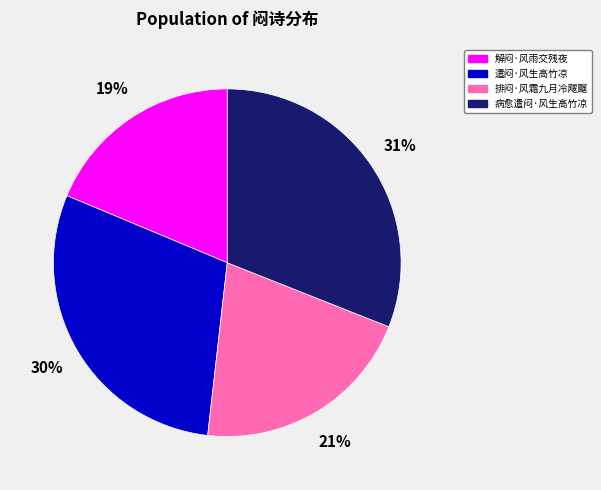

Is the sum of 解闷·风雨交残夜 and 病愈遣闷·风生高竹凉 greater than half?

No